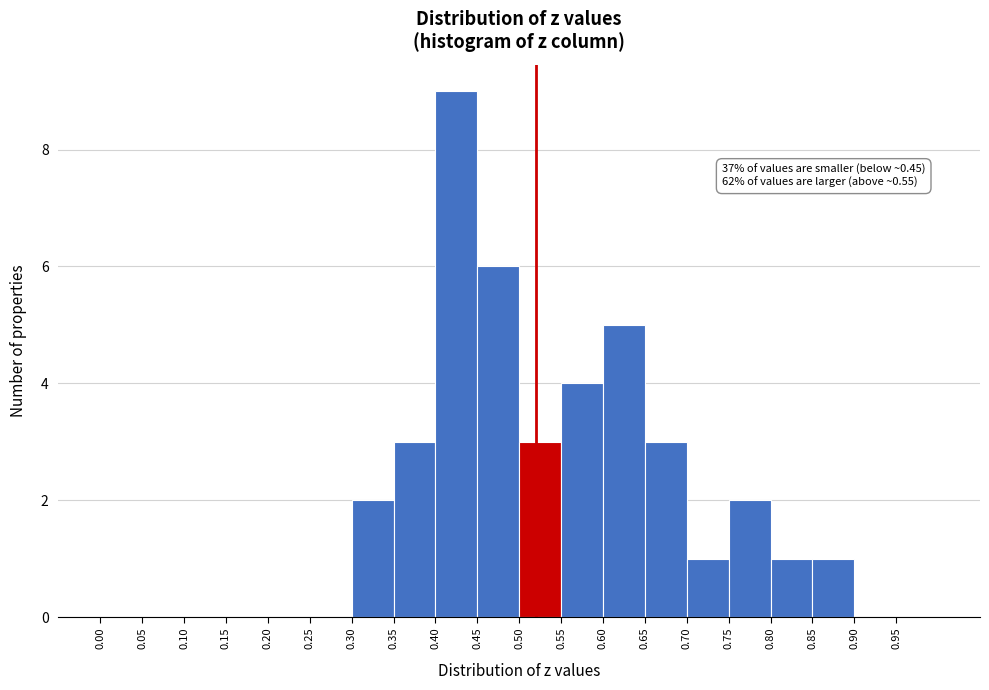

Over which range of the x-axis is the bar tallest?

0.40 to 0.45